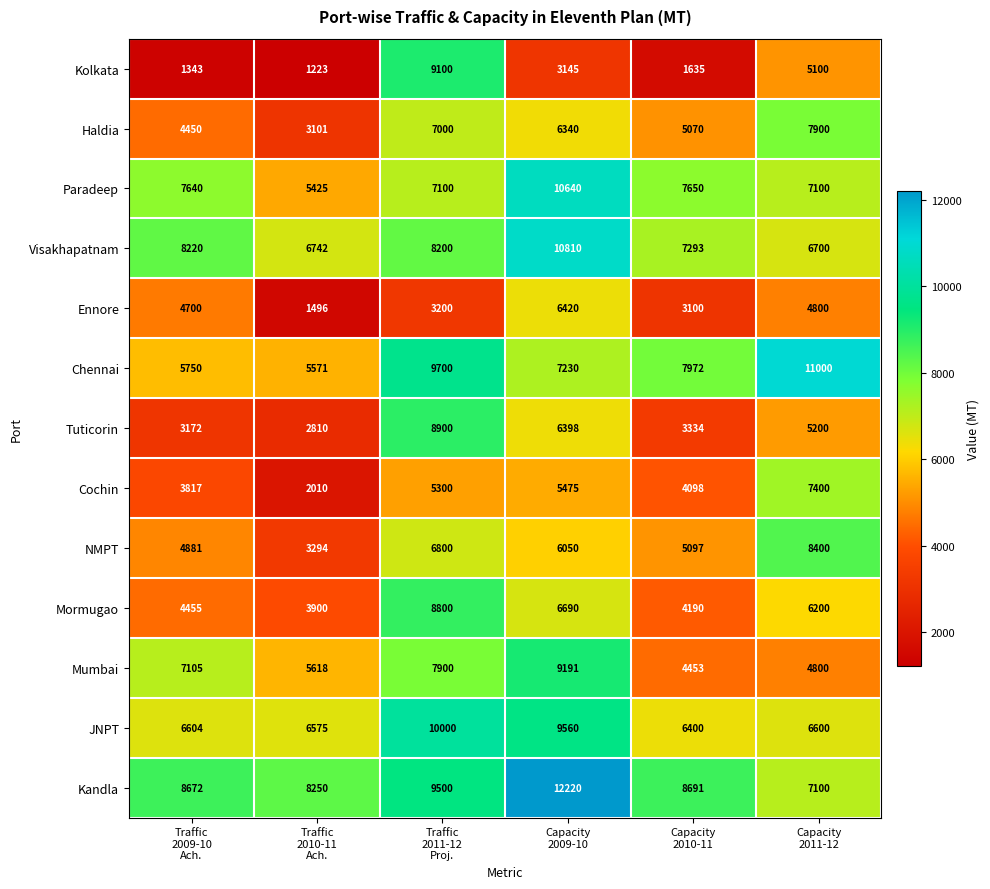

Which series has the widest spread of values?

Kolkata